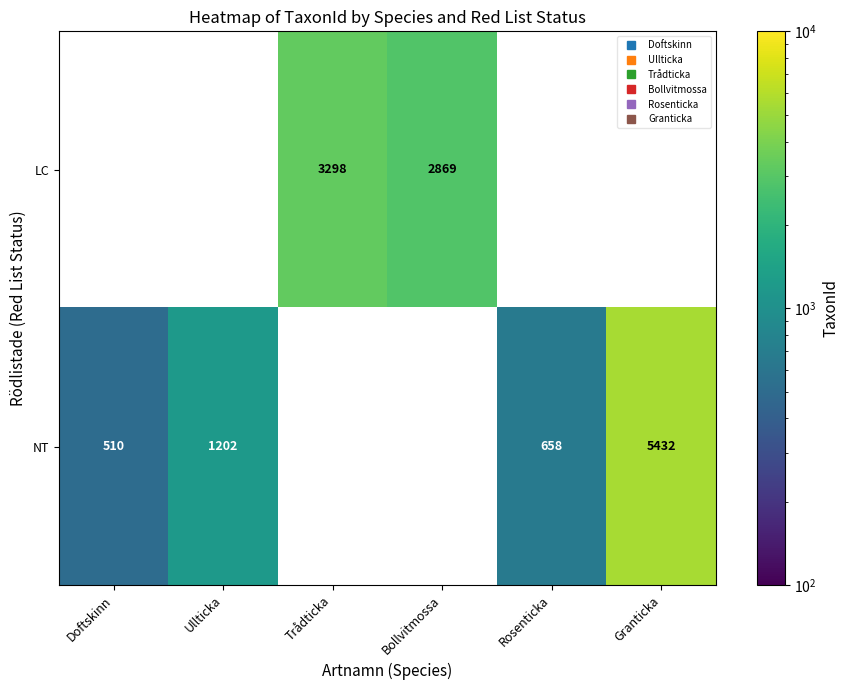

At which category is the sum across all series the highest?

Granticka